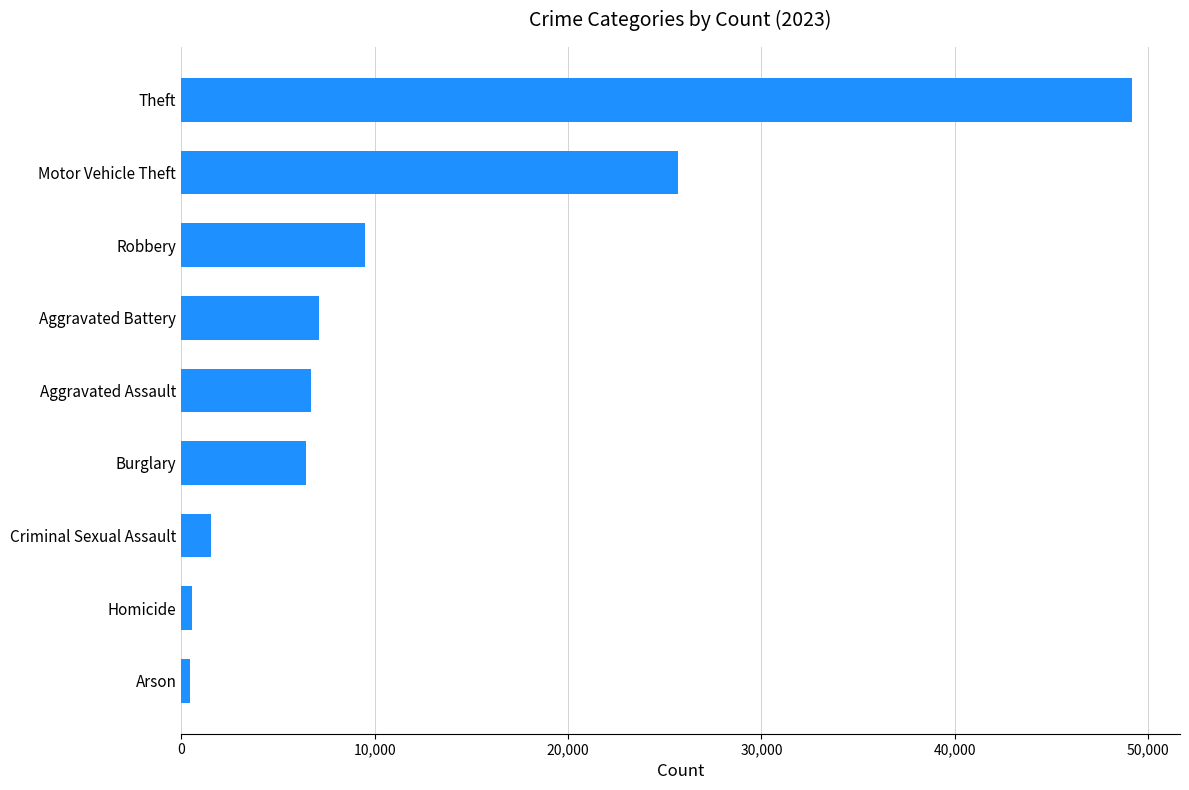

What is the ratio of the value at Theft to the value at Burglary?

7.6